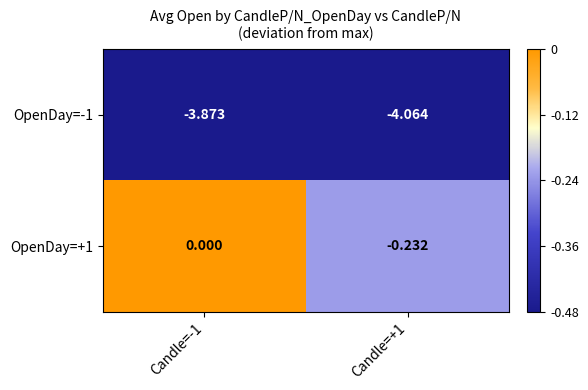

Is the value of OpenDay=-1 at Candle=-1 greater than the value of OpenDay=+1 at Candle=+1?

No